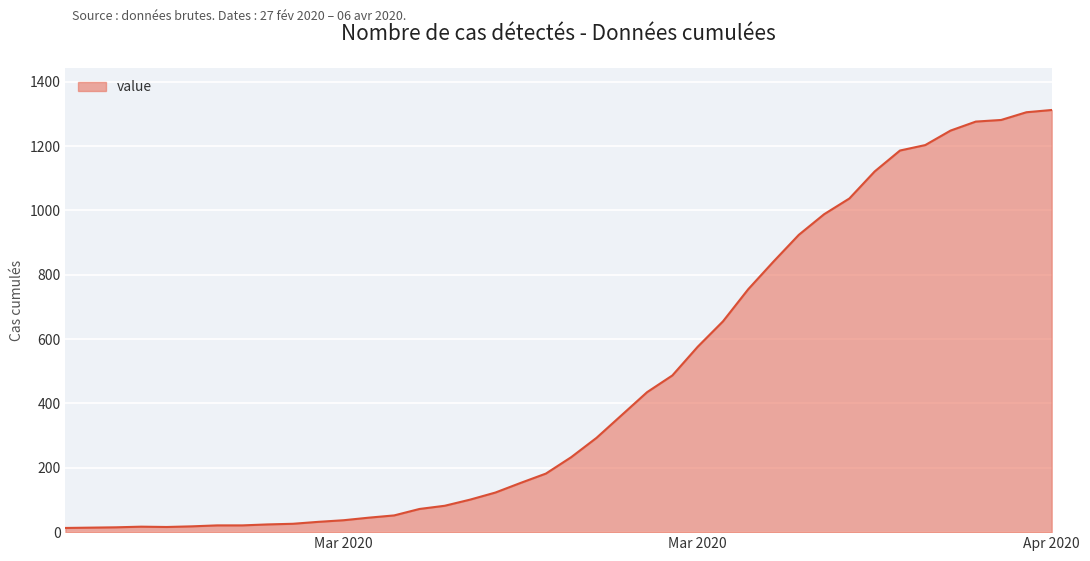

How many lines are shown in the chart?

1